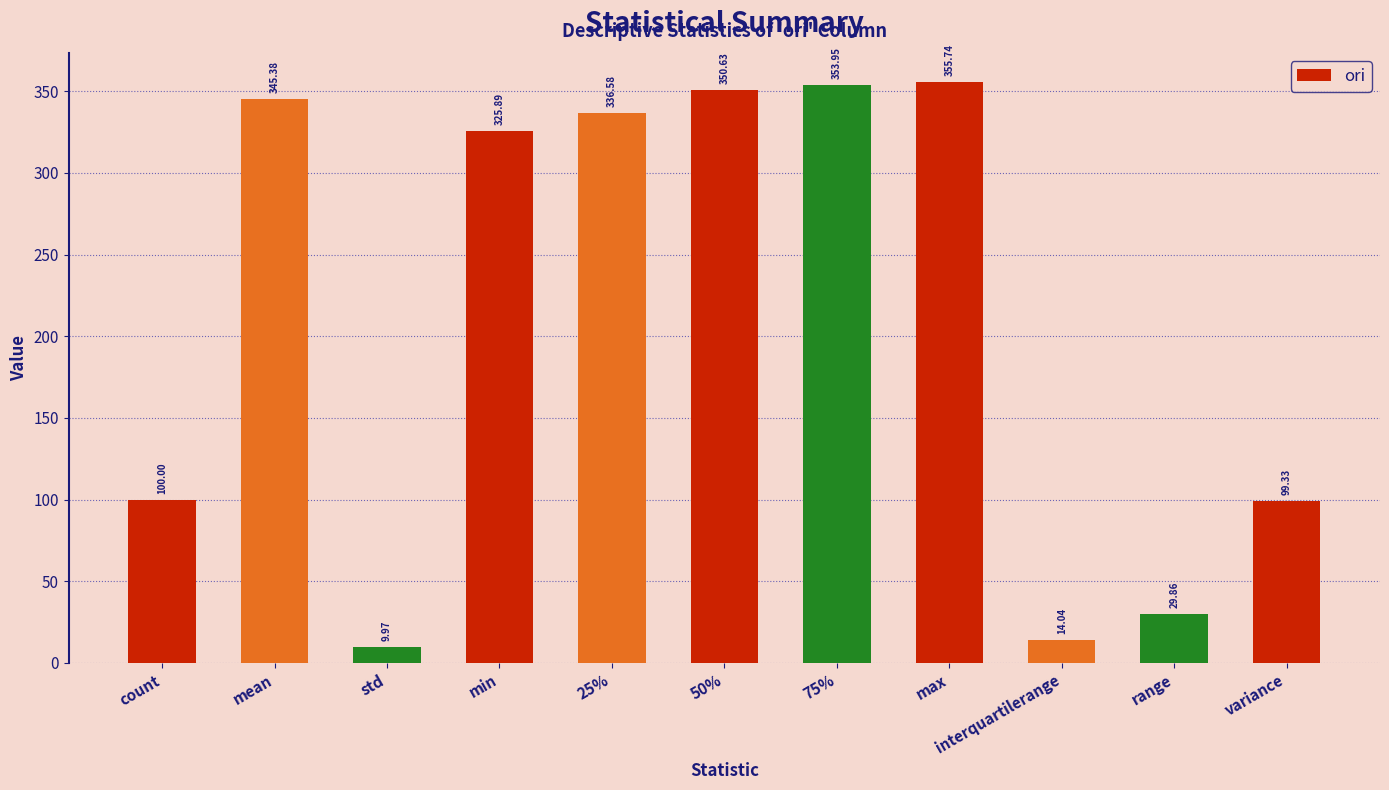

Which category has the highest value across all series?

max